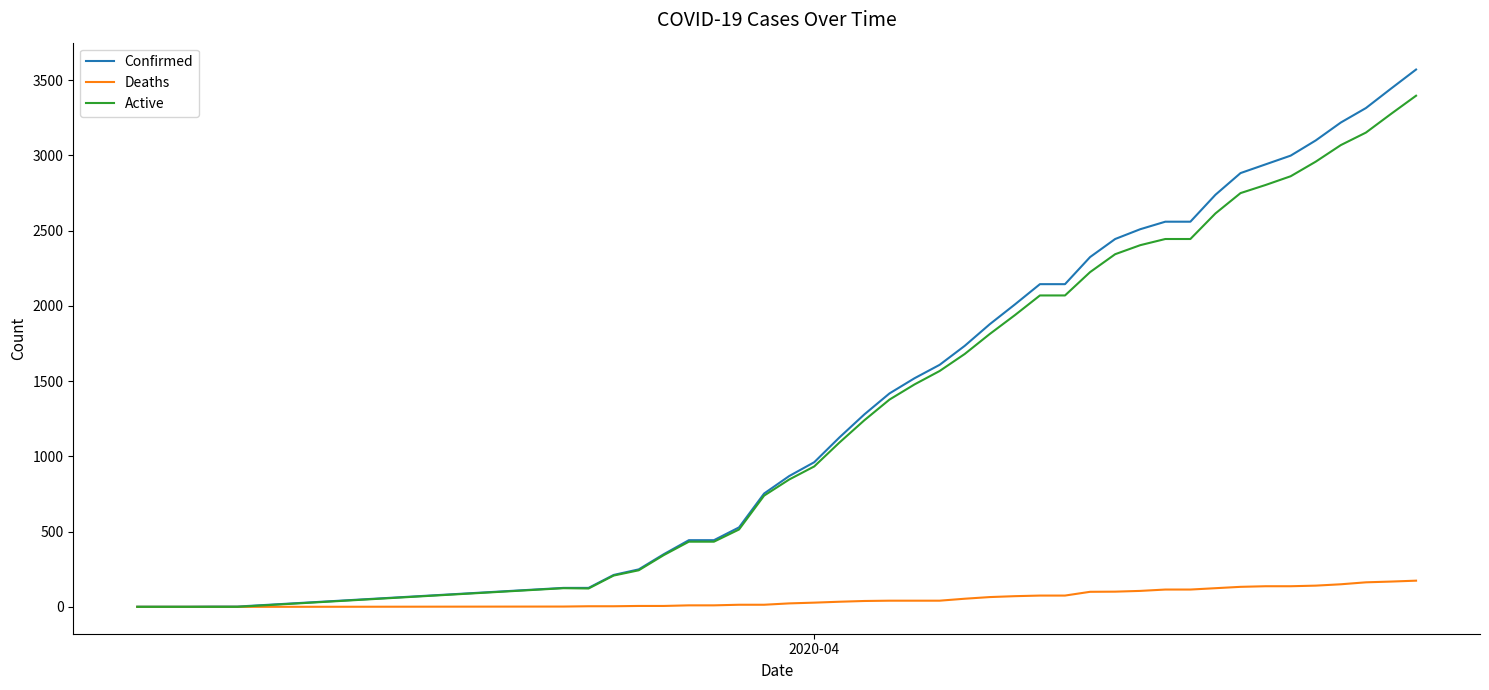

Which series has the largest range (max minus min)?

Confirmed